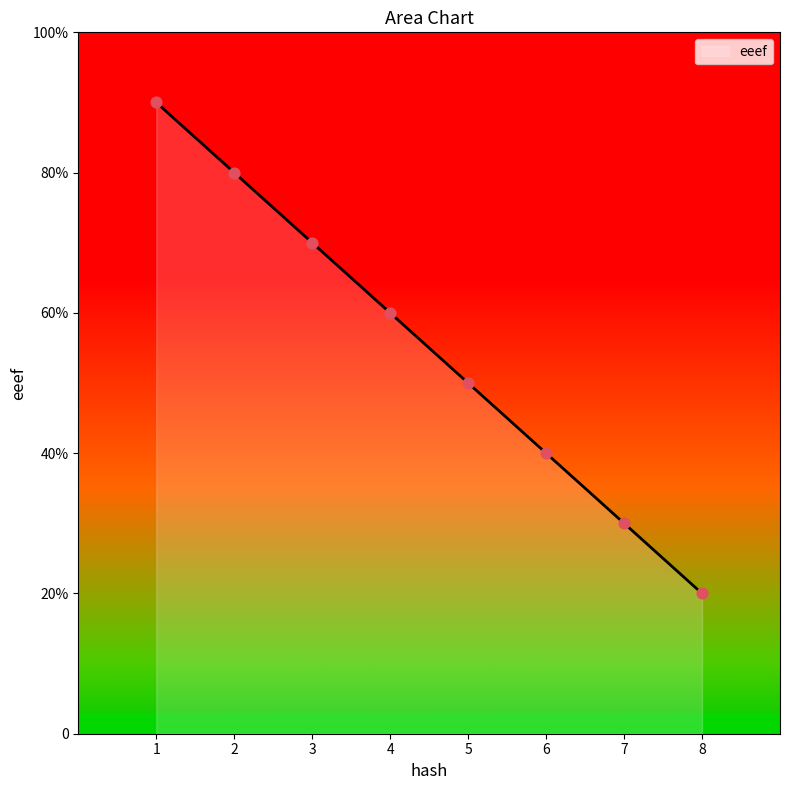

Between 1 and 3, which is larger?

1